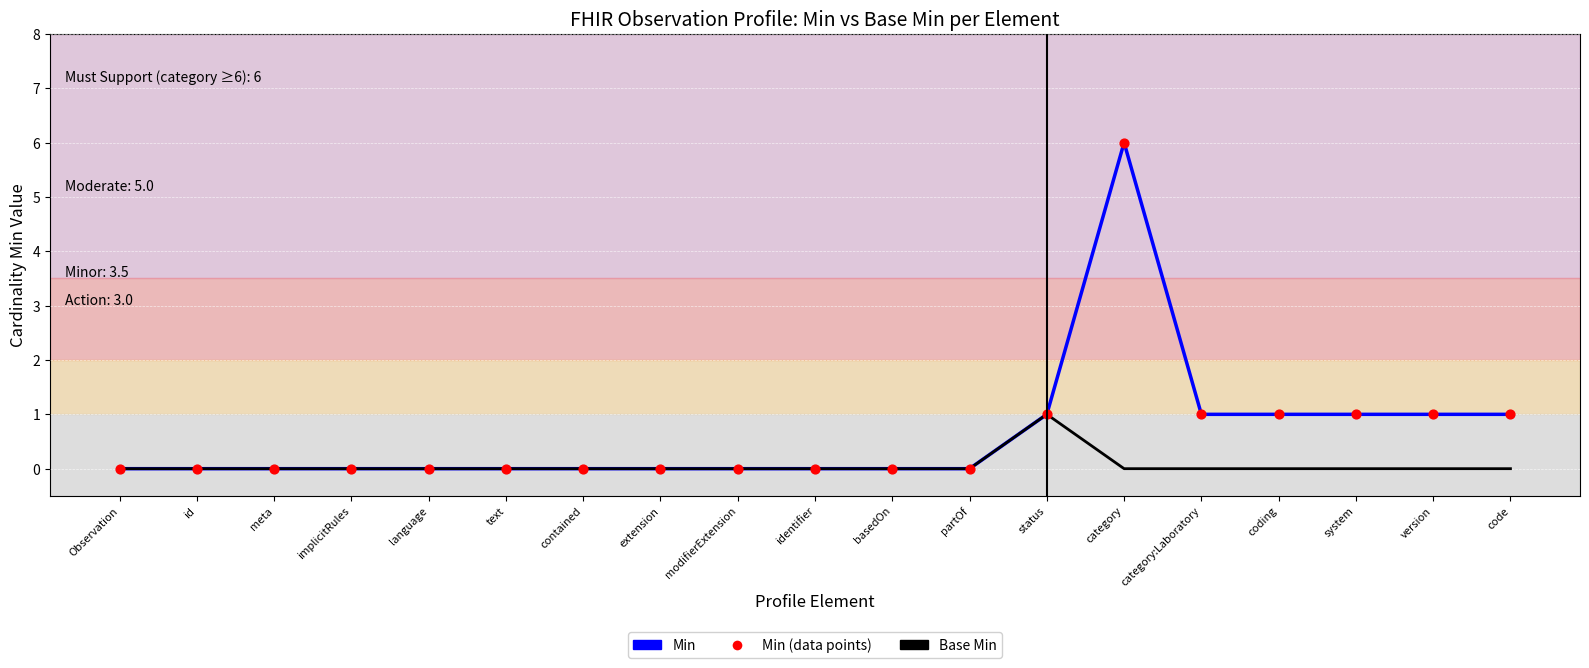

Which series has the widest spread of values?

Min